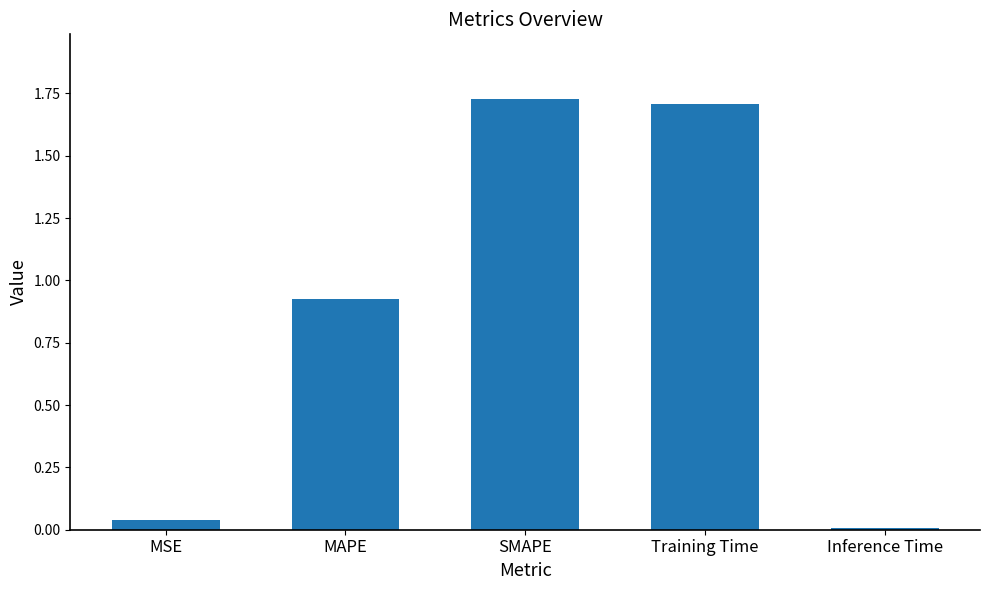

What is the change in value from SMAPE to Inference Time?

-1.7